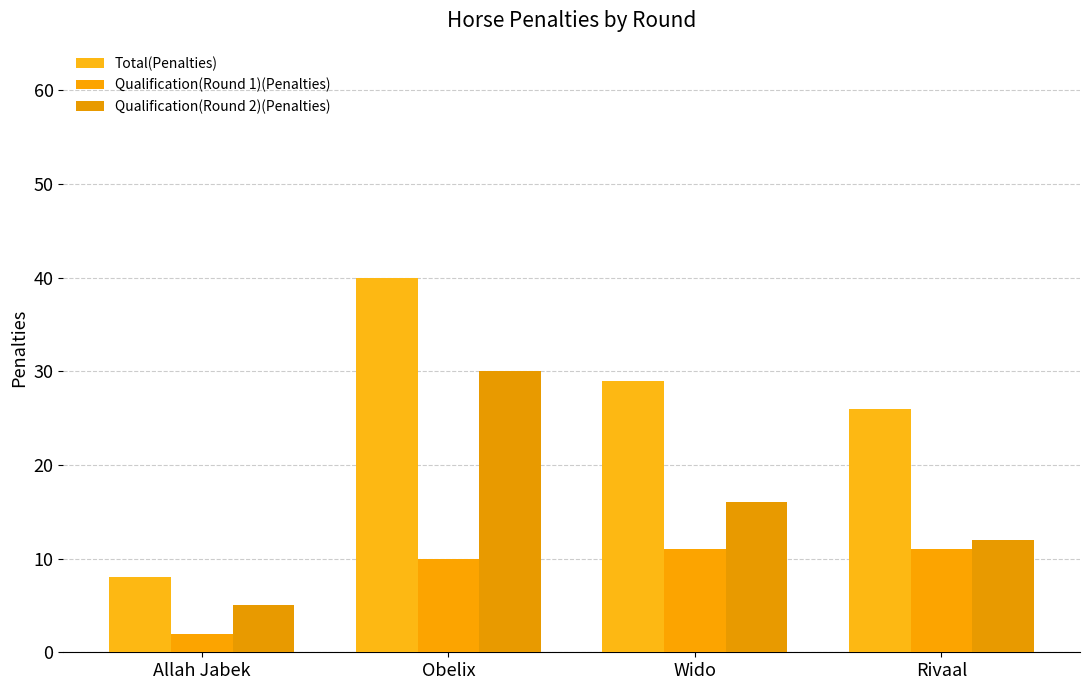

How many bars are there in total?

12